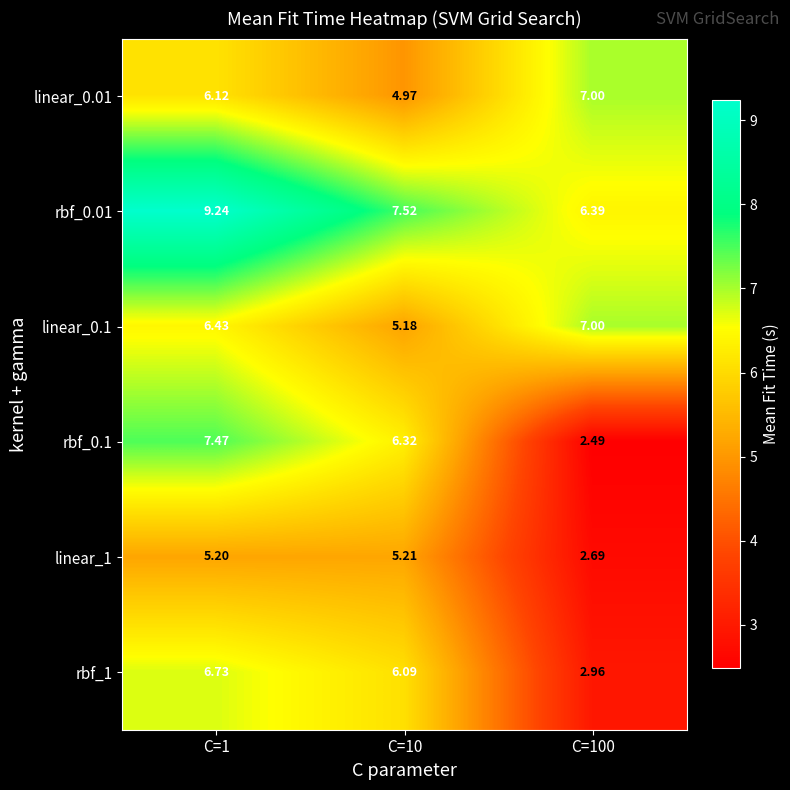

At which category is the sum across all series the highest?

C=1